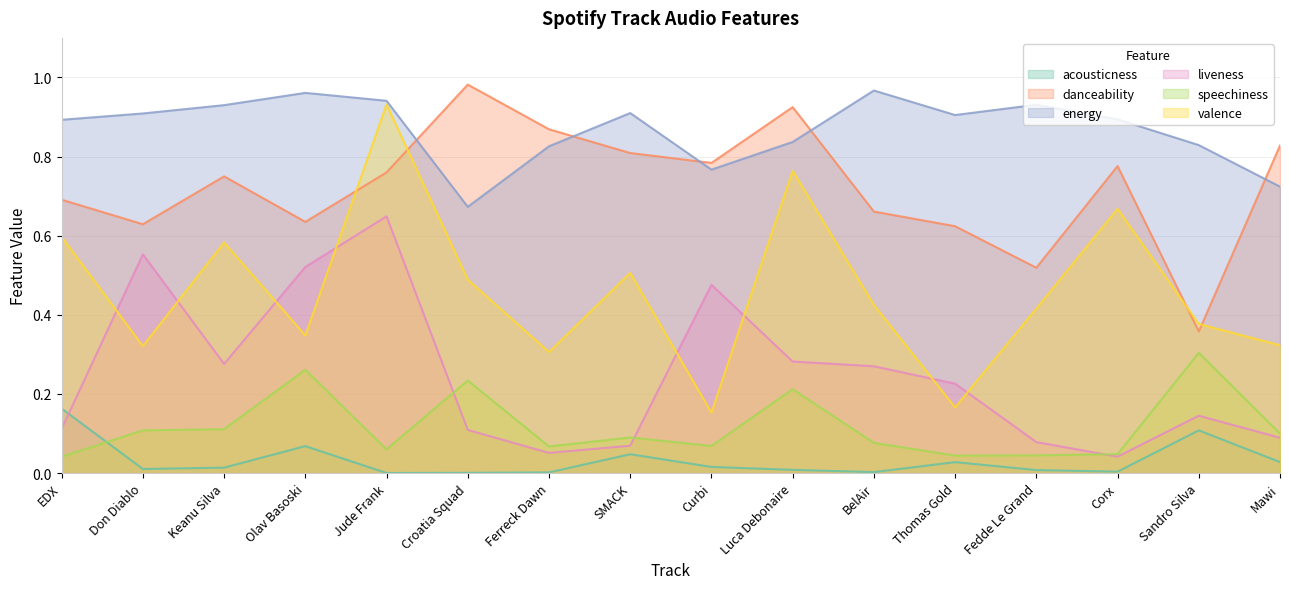

True or false: energy has a value of 0.4 at Don Diablo.

False